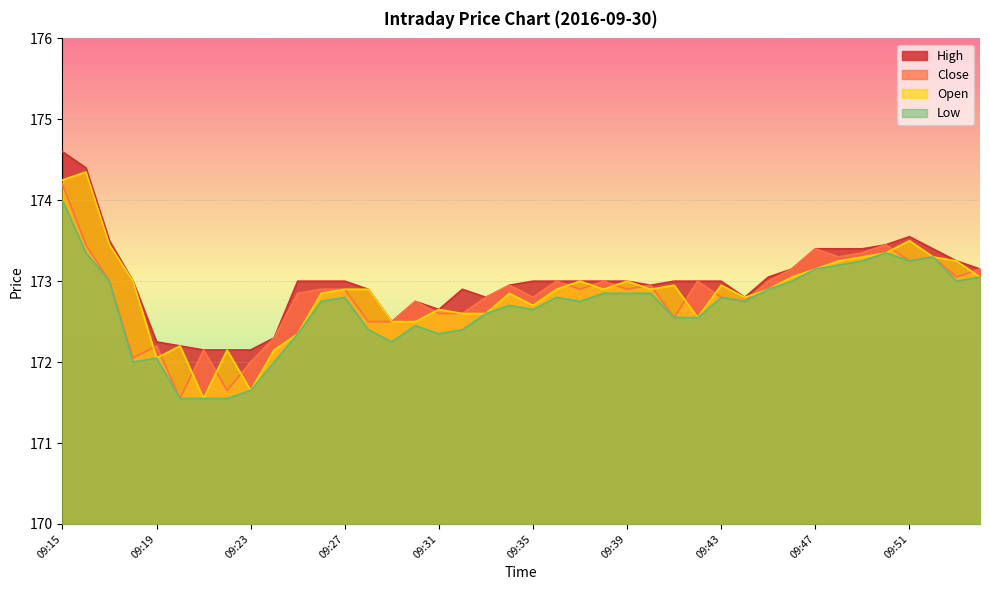

Reading right to left, what are all the values shown in this chart?

High: 09:54=173.2	09:53=173.2	09:52=173.4	09:51=173.6	09:50=173.4	09:49=173.4	09:48=173.4	09:47=173.4	09:46=173.2	09:45=173.1	09:44=172.8	09:43=173.0	09:42=173.0	09:41=173.0	09:40=172.9	09:39=173.0	09:38=173.0	09:37=173.0	09:36=173.0	09:35=173.0	09:34=172.9	09:33=172.8	09:32=172.9	09:31=172.7	09:30=172.8	09:29=172.5	09:28=172.9	09:27=173.0	09:26=173.0	09:25=173.0	09:24=172.3	09:23=172.2	09:22=172.2	09:21=172.2	09:20=172.2	09:19=172.2	09:18=173.0	09:17=173.5	09:16=174.4	09:15=174.6
Close: 09:54=173.2	09:53=173.1	09:52=173.3	09:51=173.2	09:50=173.4	09:49=173.3	09:48=173.3	09:47=173.4	09:46=173.2	09:45=173.0	09:44=172.8	09:43=172.8	09:42=173.0	09:41=172.6	09:40=172.9	09:39=172.9	09:38=173.0	09:37=172.9	09:36=173.0	09:35=172.8	09:34=172.9	09:33=172.8	09:32=172.6	09:31=172.6	09:30=172.8	09:29=172.5	09:28=172.5	09:27=172.9	09:26=172.9	09:25=172.8	09:24=172.3	09:23=172.0	09:22=171.7	09:21=172.2	09:20=171.6	09:19=172.2	09:18=172.1	09:17=173.0	09:16=173.4	09:15=174.2
Open: 09:54=173.1	09:53=173.2	09:52=173.3	09:51=173.5	09:50=173.3	09:49=173.3	09:48=173.2	09:47=173.2	09:46=173.1	09:45=172.9	09:44=172.8	09:43=172.9	09:42=172.6	09:41=172.9	09:40=172.9	09:39=173.0	09:38=172.9	09:37=173.0	09:36=172.9	09:35=172.7	09:34=172.8	09:33=172.6	09:32=172.6	09:31=172.7	09:30=172.5	09:29=172.5	09:28=172.9	09:27=172.9	09:26=172.8	09:25=172.3	09:24=172.2	09:23=171.7	09:22=172.2	09:21=171.6	09:20=172.2	09:19=172.1	09:18=173.0	09:17=173.4	09:16=174.3	09:15=174.2
Low: 09:54=173.1	09:53=173.0	09:52=173.3	09:51=173.2	09:50=173.3	09:49=173.2	09:48=173.2	09:47=173.2	09:46=173.0	09:45=172.9	09:44=172.8	09:43=172.8	09:42=172.6	09:41=172.6	09:40=172.8	09:39=172.8	09:38=172.8	09:37=172.8	09:36=172.8	09:35=172.7	09:34=172.7	09:33=172.6	09:32=172.4	09:31=172.3	09:30=172.4	09:29=172.2	09:28=172.4	09:27=172.8	09:26=172.8	09:25=172.3	09:24=172.0	09:23=171.7	09:22=171.6	09:21=171.6	09:20=171.6	09:19=172.1	09:18=172.0	09:17=173.0	09:16=173.3	09:15=174.0